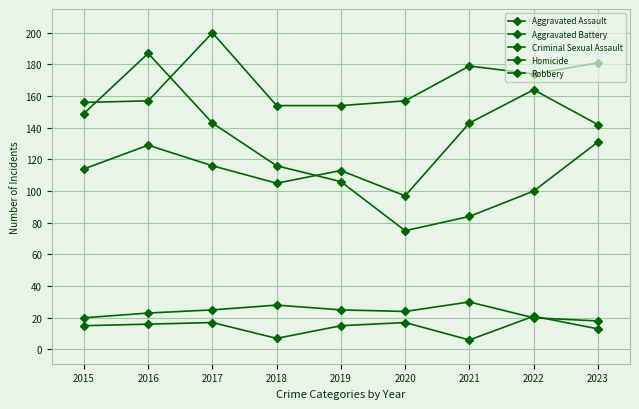

After their last crossing, which series has the higher values: Robbery or Aggravated Battery?

Aggravated Battery